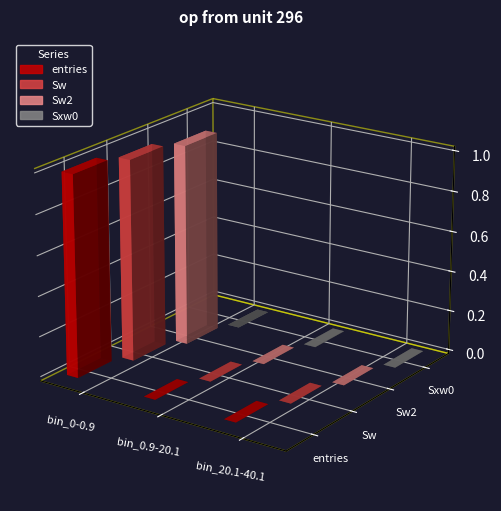

What position from the right is bin_20.1-40.1?

1